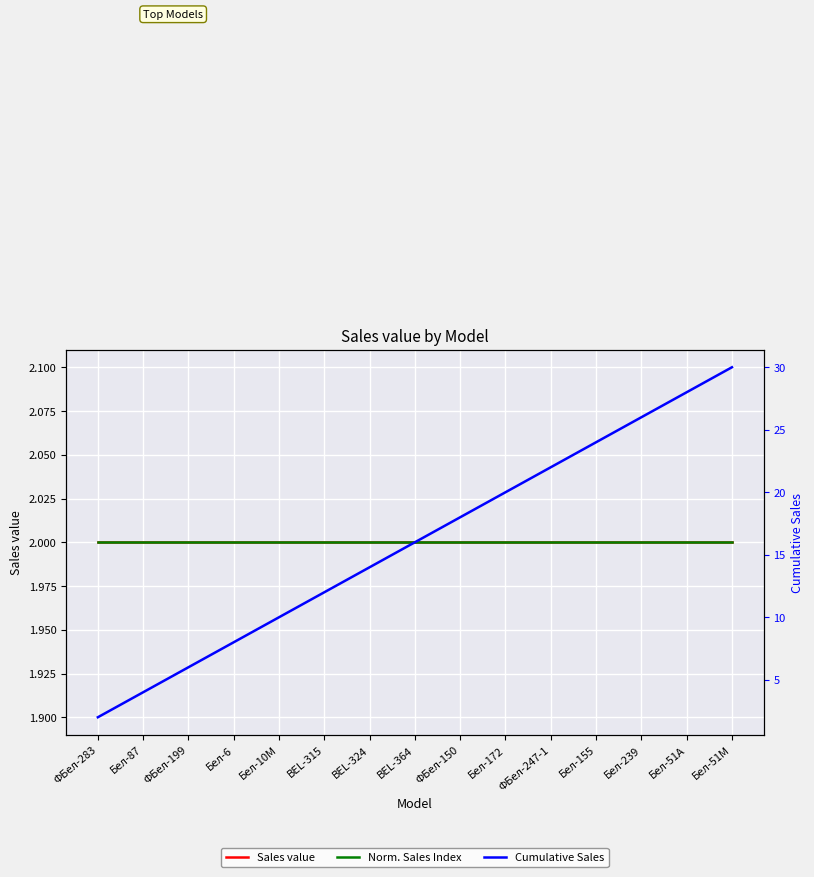

What is the total value across all series at Бел-87?

8